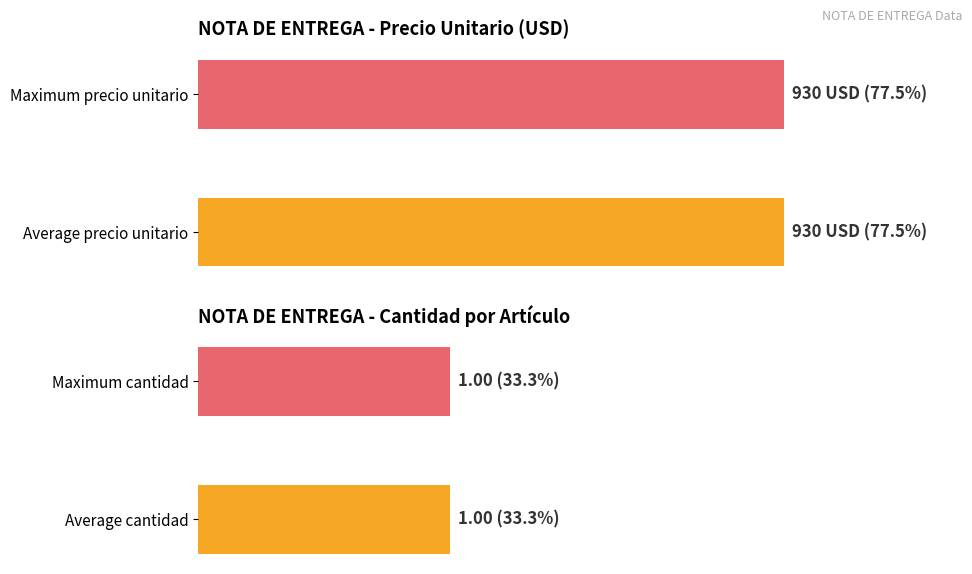

True or false: Quantity has a value of 1 at CLAVO PFNA 12*240mm.

False